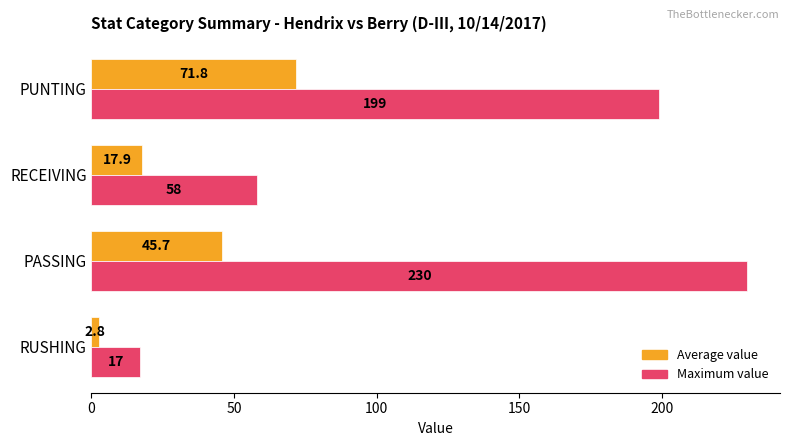

Rank the categories by Maximum value value from highest to lowest.

PASSING, PUNTING, RECEIVING, RUSHING